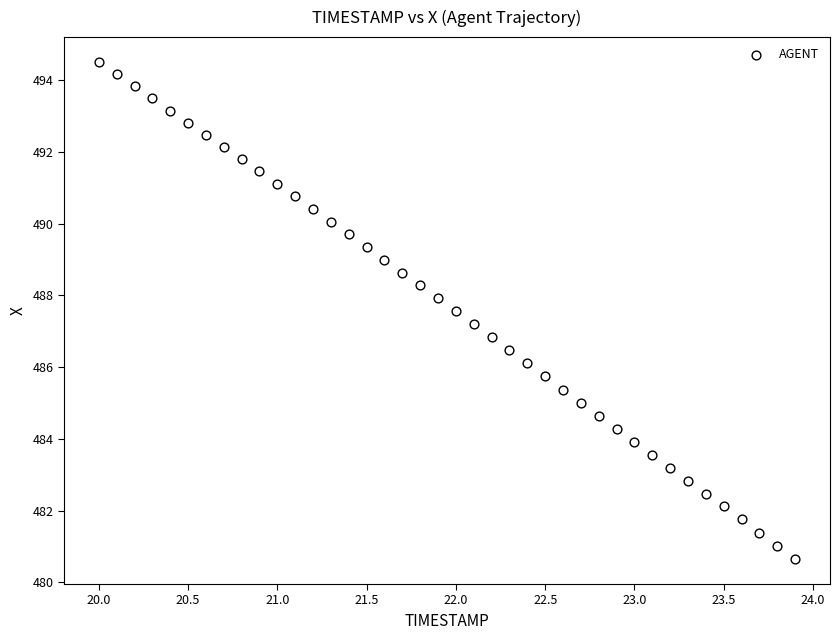

What is the range of X values (max minus min)?

3.9